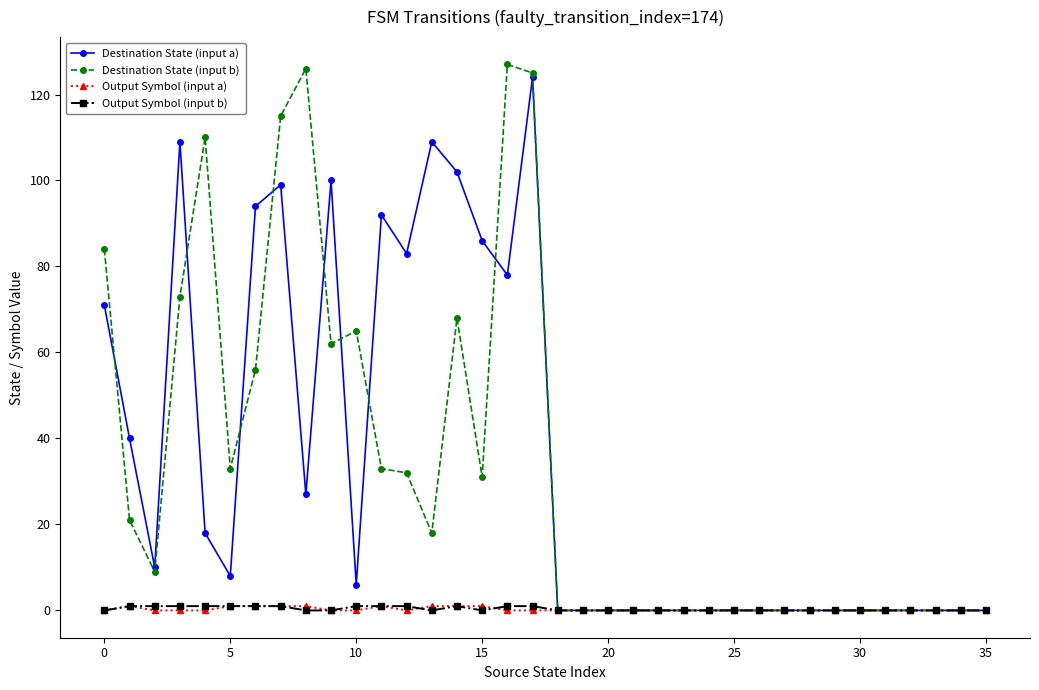

What is the greatest value displayed?

127